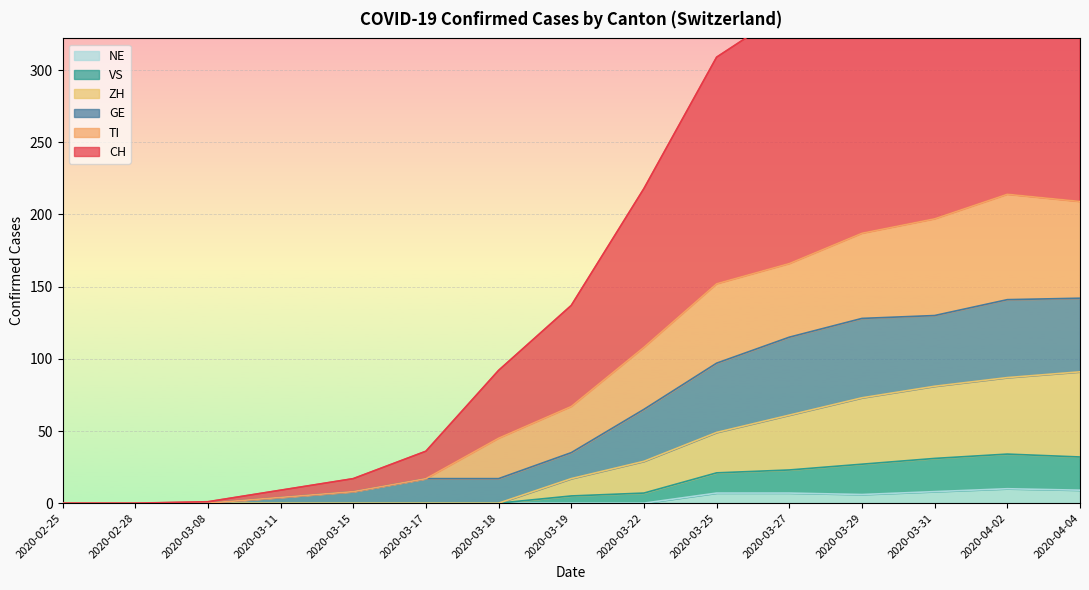

The value of NE at 2020-03-25 is 7. True or false?

True